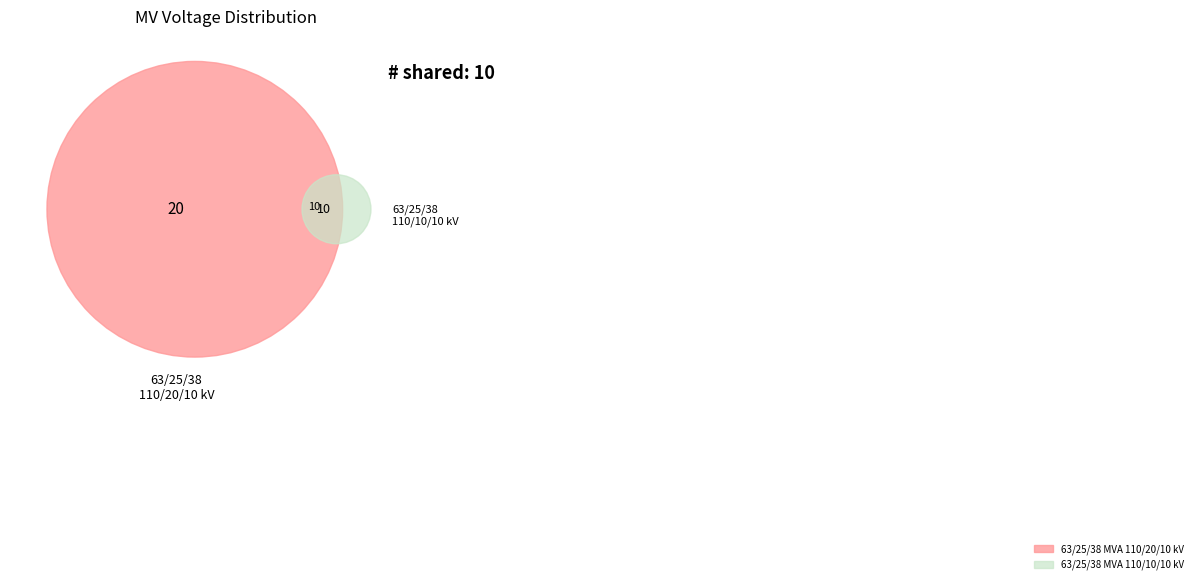

What portion of the pie excludes 63/25/38 MVA 110/10/10 kV?

66.7%